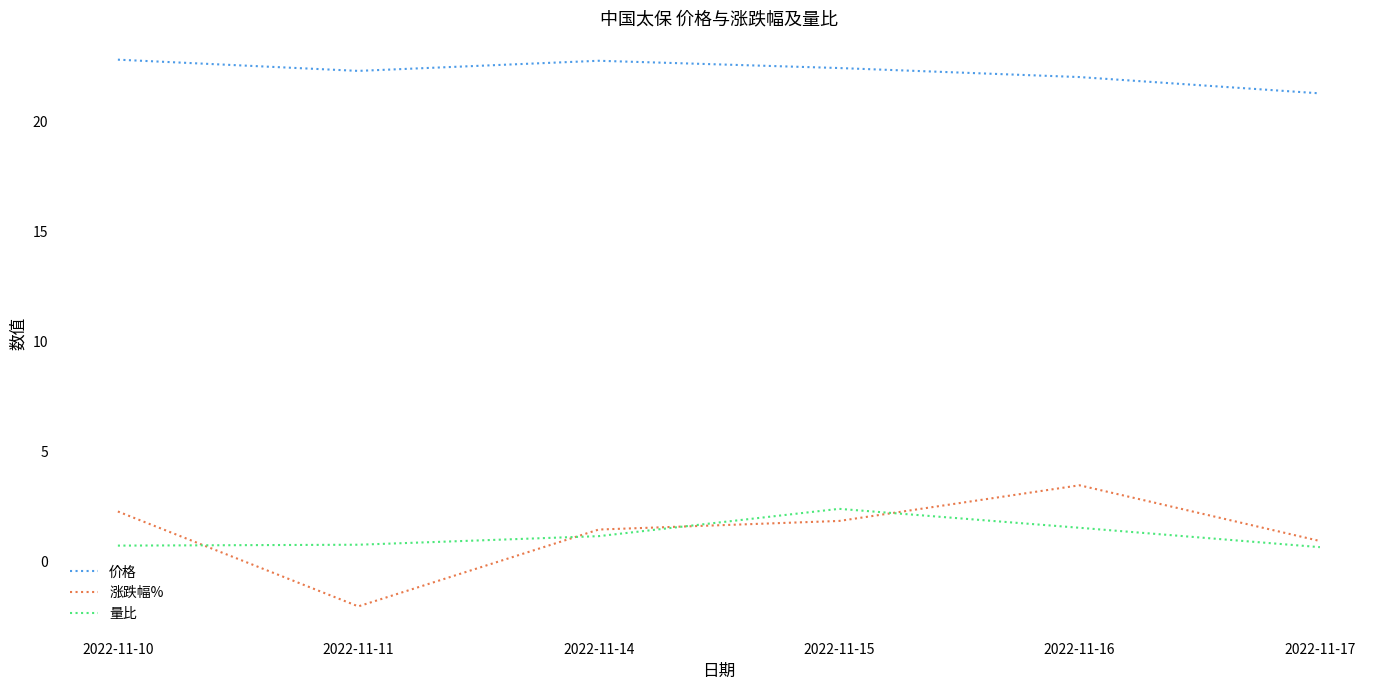

What is the total value across all series at 2022-11-10?

25.8